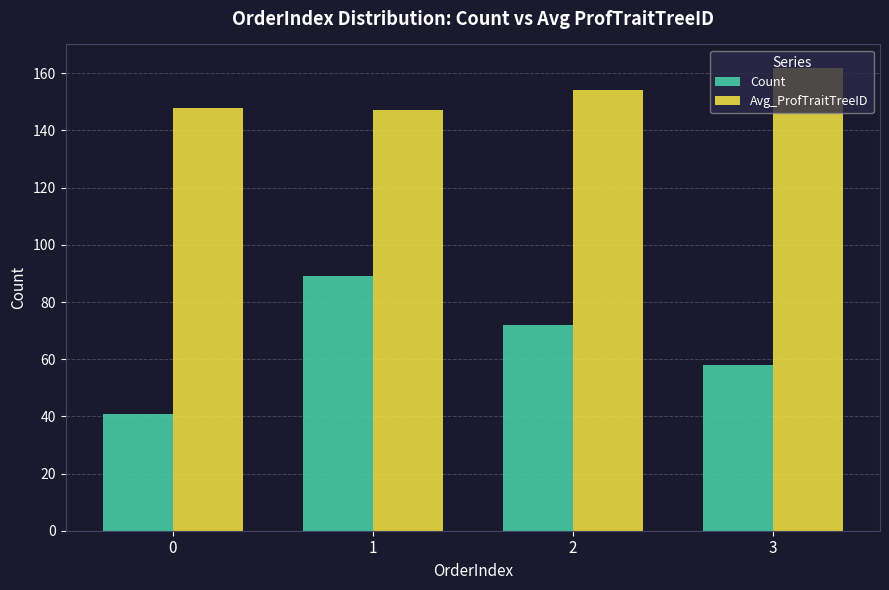

Is the value of Count at 3 greater than the value of Avg_ProfTraitTreeID at 1?

No